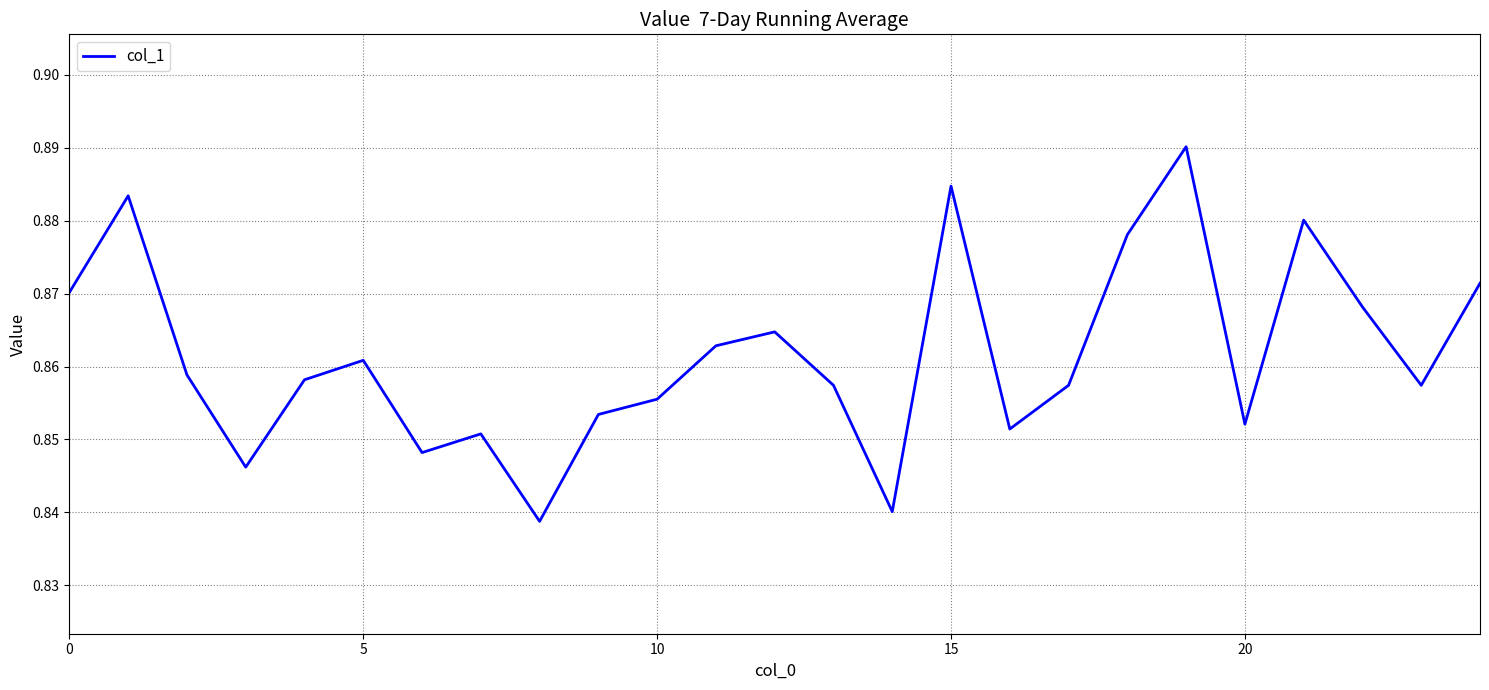

How many lines are shown in the chart?

1